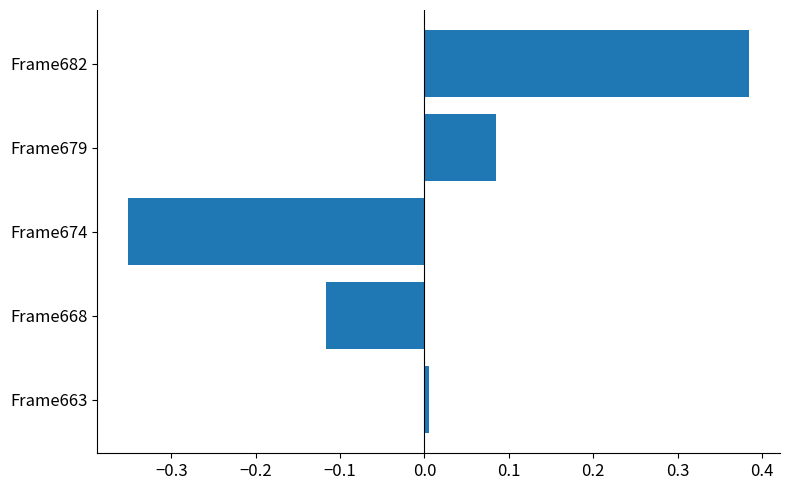

What is the difference between the maximum and second lowest values?

0.5